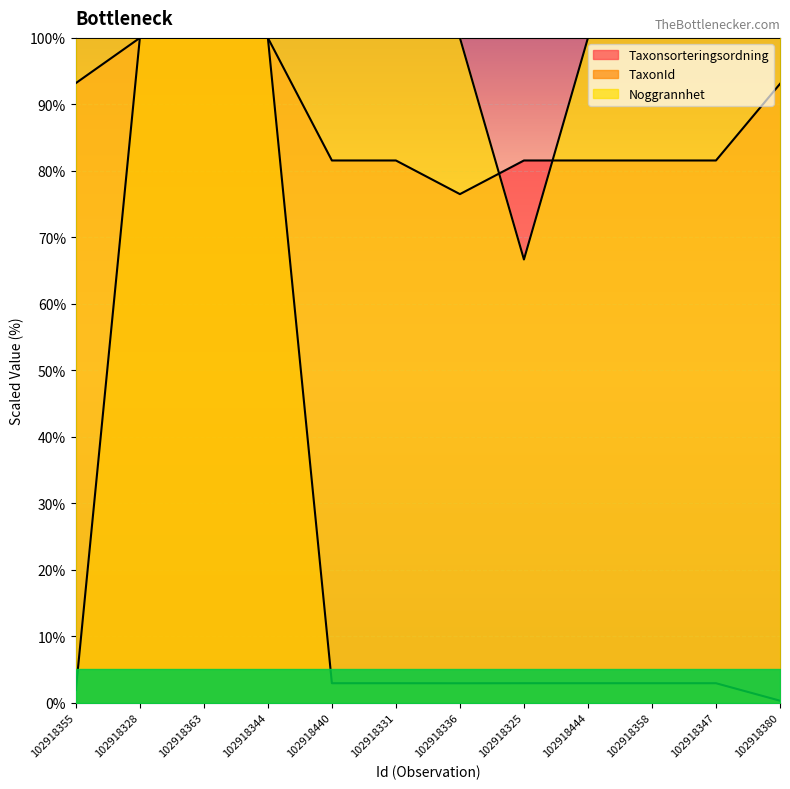

What is the smallest value displayed?

0.3